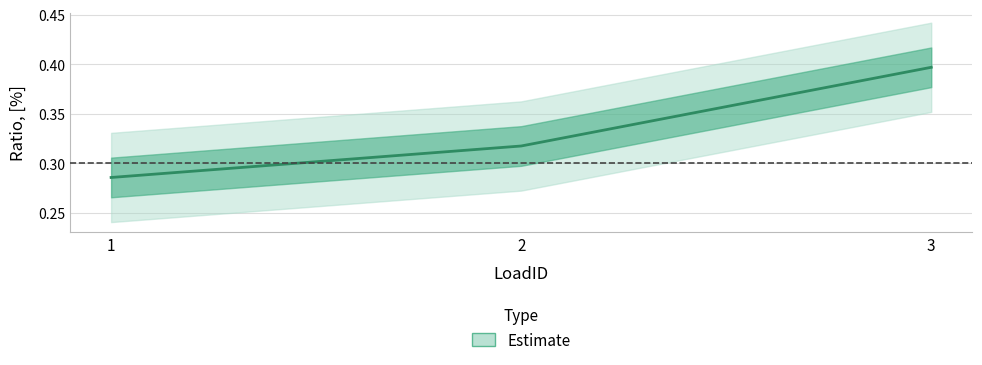

Which has a higher value, 3 or 1?

3